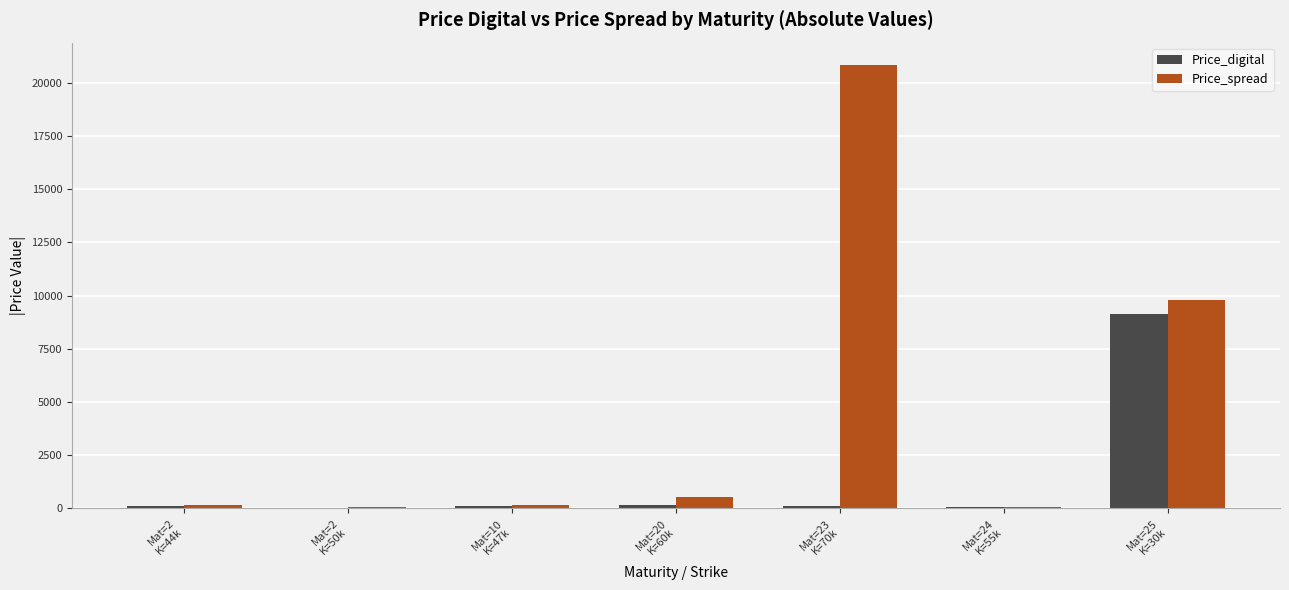

Which series has the largest total across all categories?

Price_spread